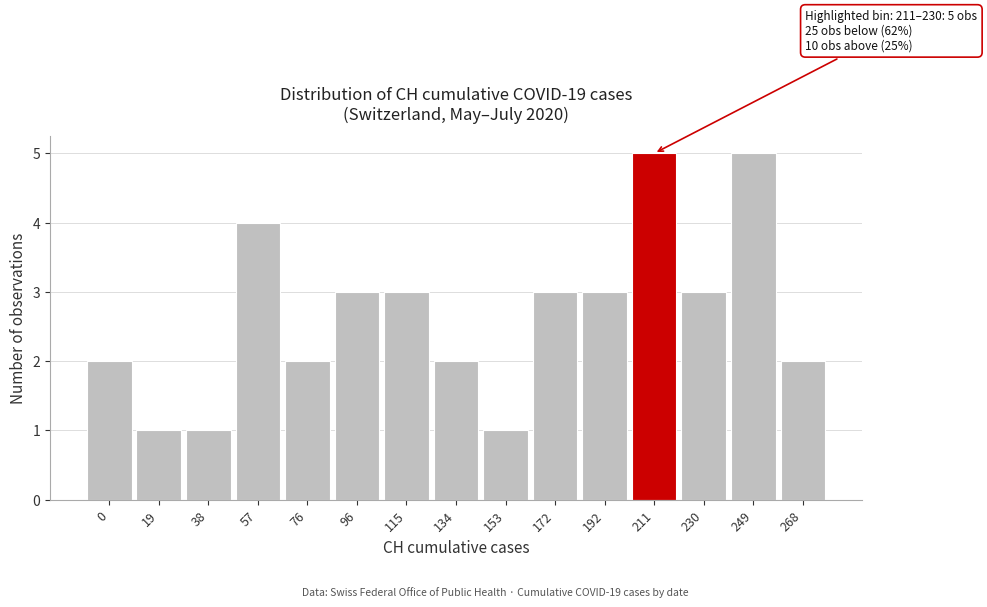

Reading right to left, what are all the values shown in this chart?

268=2	249=5	230=3	211=5	192=3	172=3	153=1	134=2	115=3	96=3	76=2	57=4	38=1	19=1	0=2